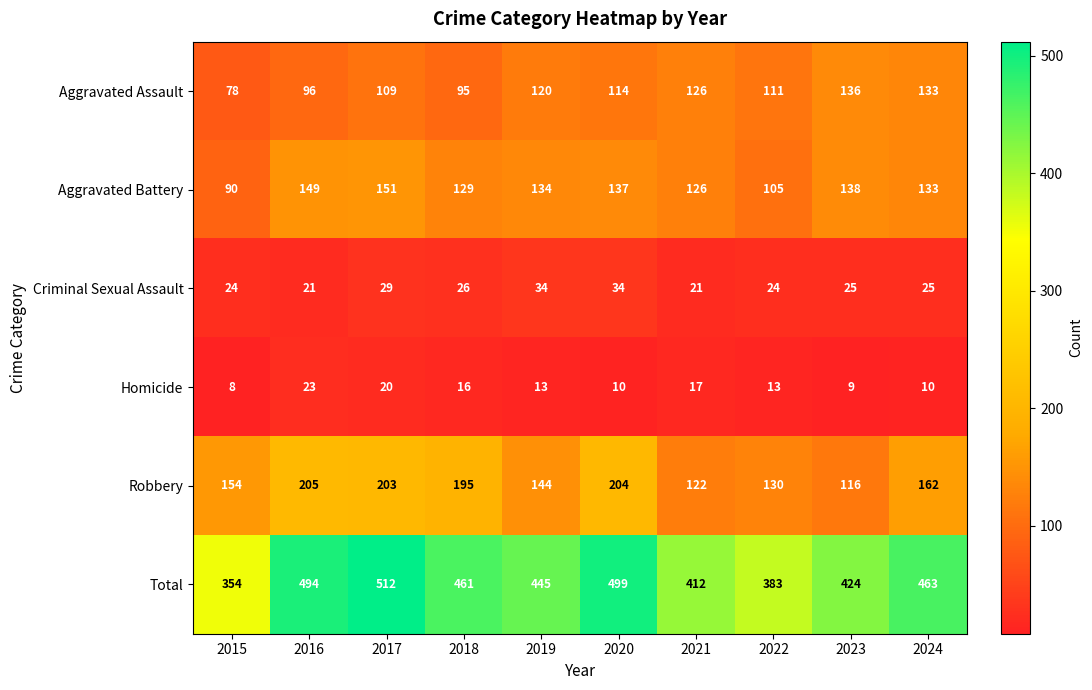

Is the value of Aggravated Assault at 2015 greater than the value of Homicide at 2022?

Yes